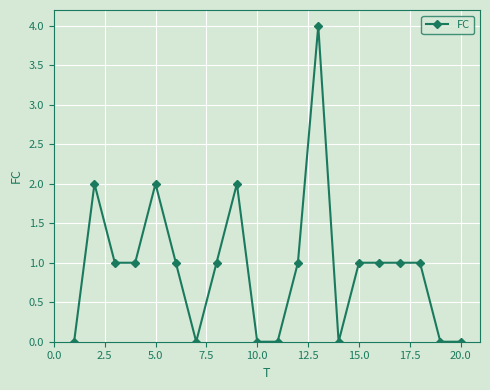

What is the sum of all values?

19